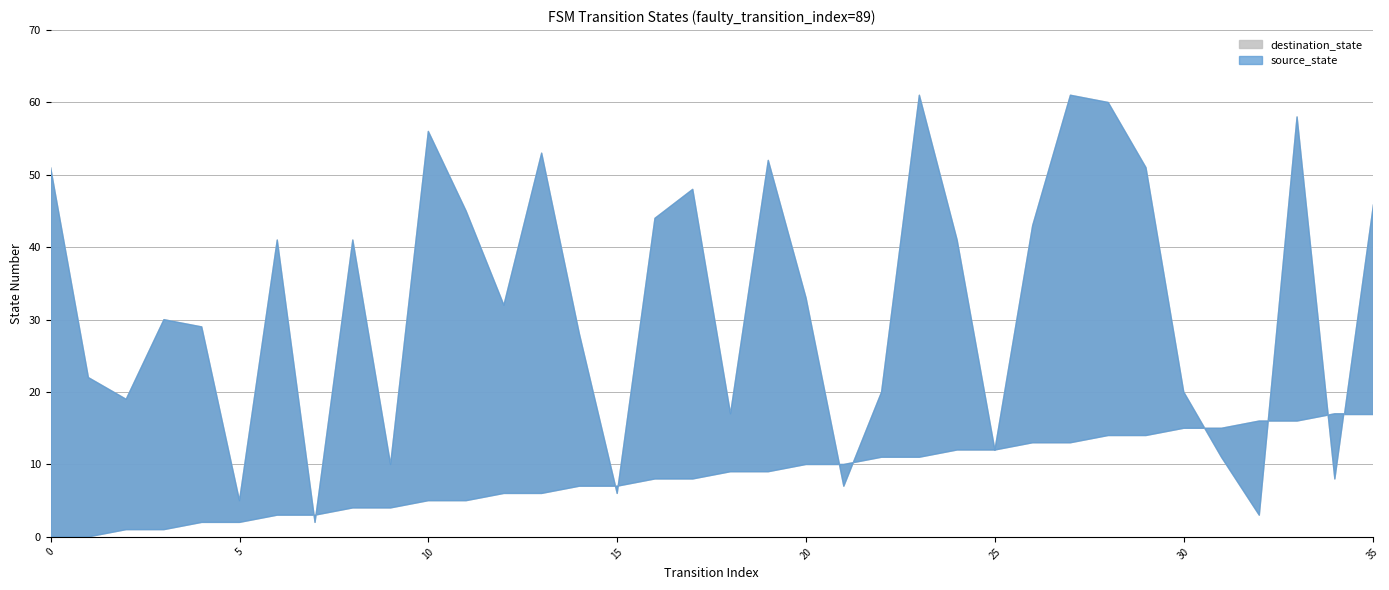

Reading left to right, list all the values displayed in this chart.

source_state: 0	0	1	1	2	2	3	3	4	4	5	5	6	6	7	7	8	8	9	9	10	10	11	11	12	12	13	13	14	14	15	15	16	16	17	17
destination_state: 51	22	19	30	29	5	41	2	41	10	56	45	32	53	28	6	44	48	17	52	33	7	20	61	41	12	43	61	60	51	20	11	3	58	8	46